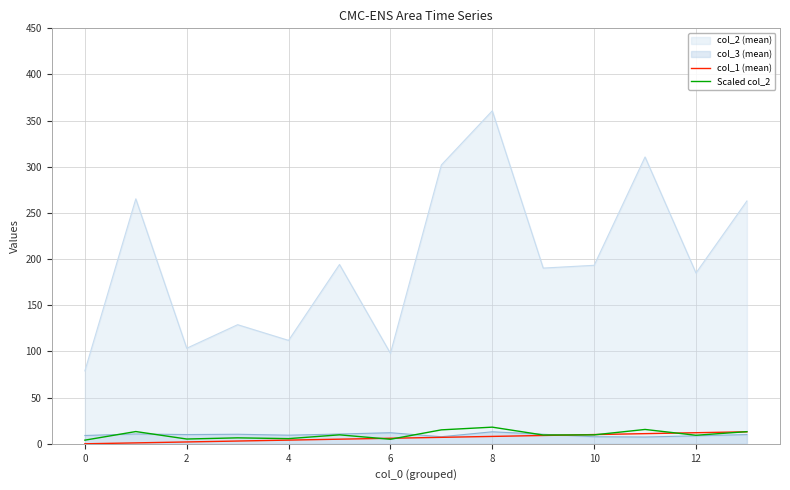

What is the difference between the second highest and second lowest values in the Scaled col_2 series?

10.6